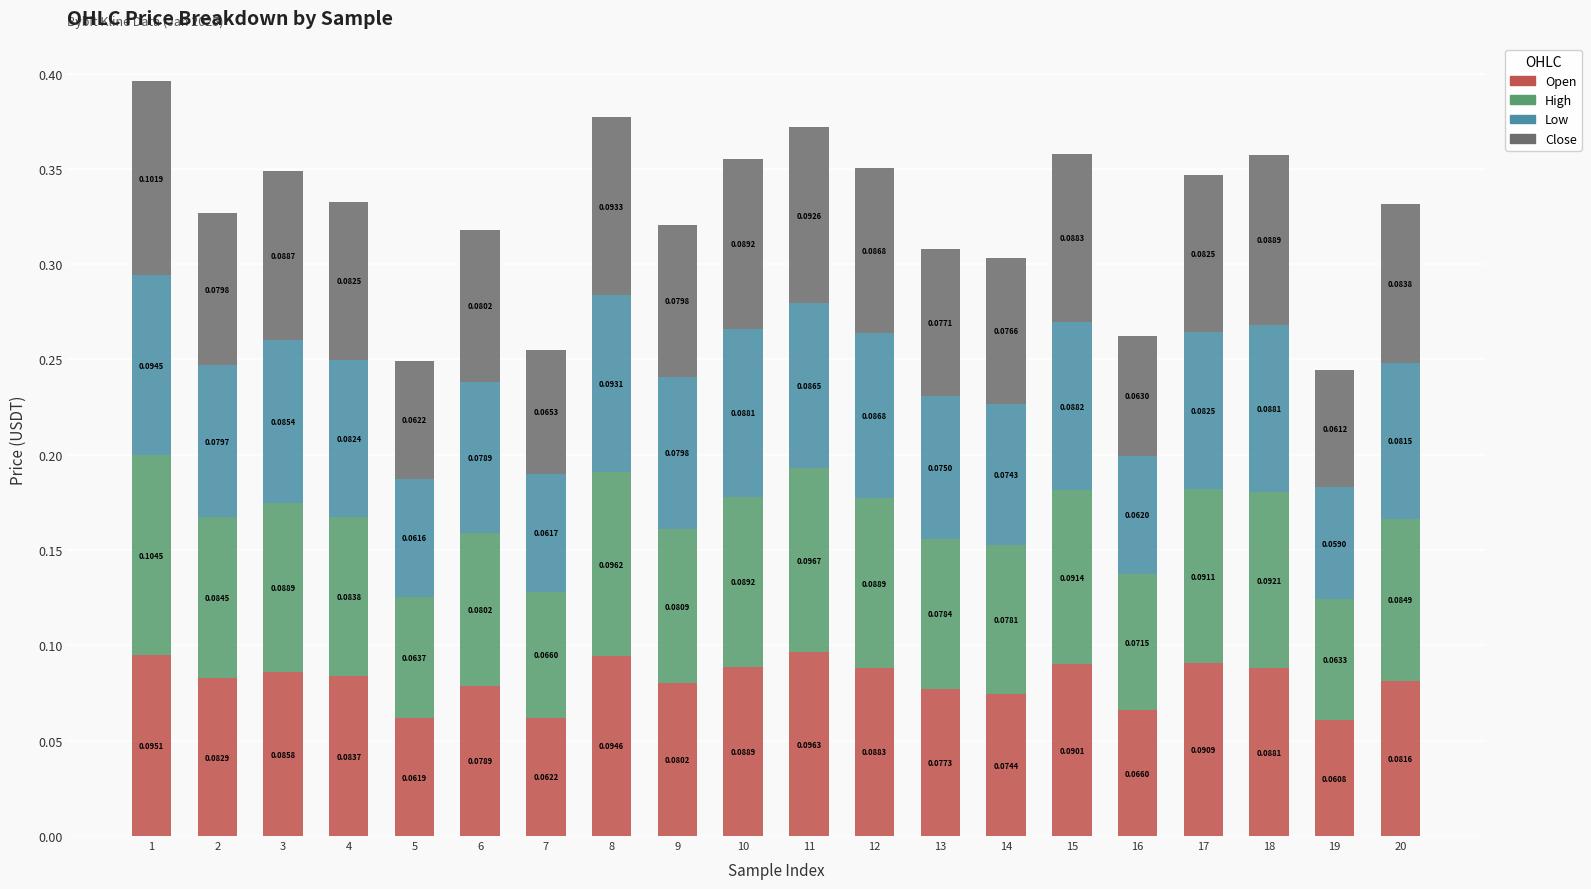

What is the total value across all series at 14?

0.3